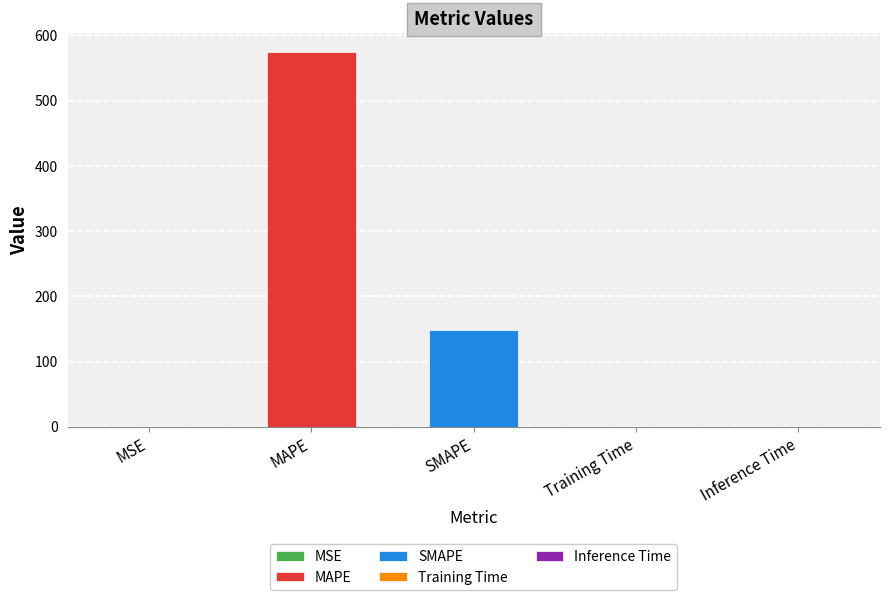

List the labels in order of value, largest first.

MAPE, SMAPE, MSE, Training Time, Inference Time